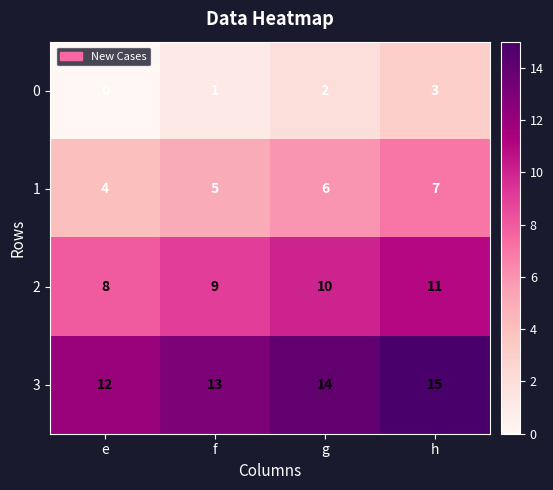

Count the 0 values in the range 1 to 3.

3